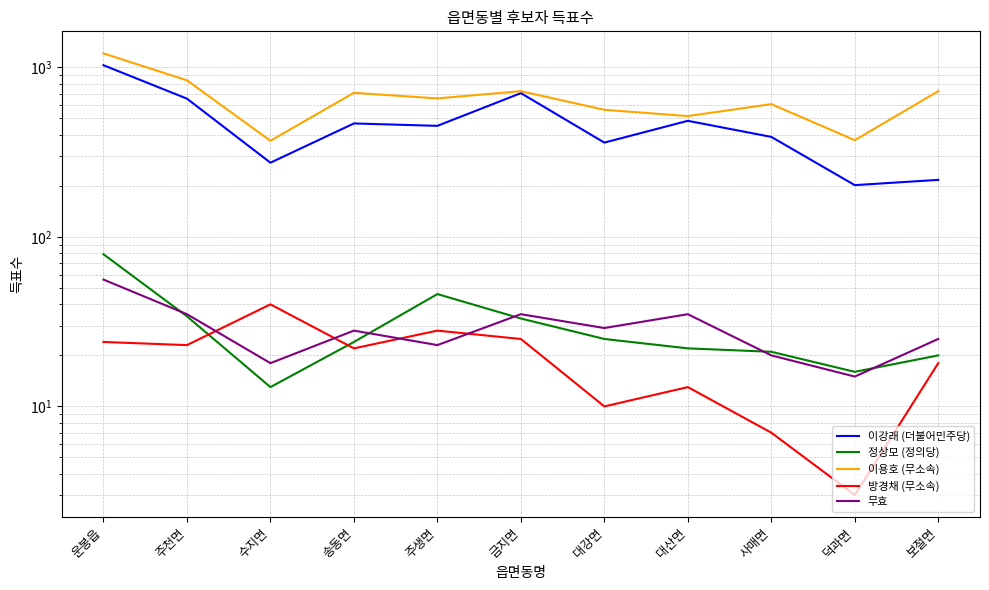

What is the total value across all series at 대산면?

1070